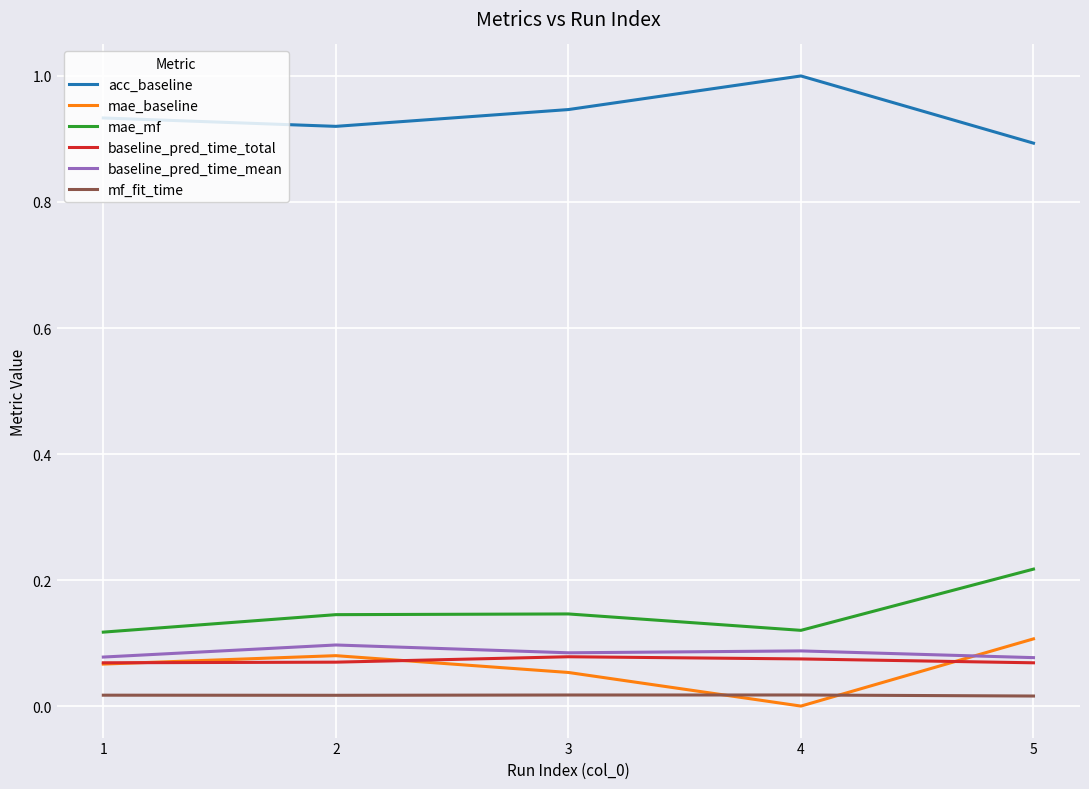

Count the acc_baseline values in the range 0 to 1.

5